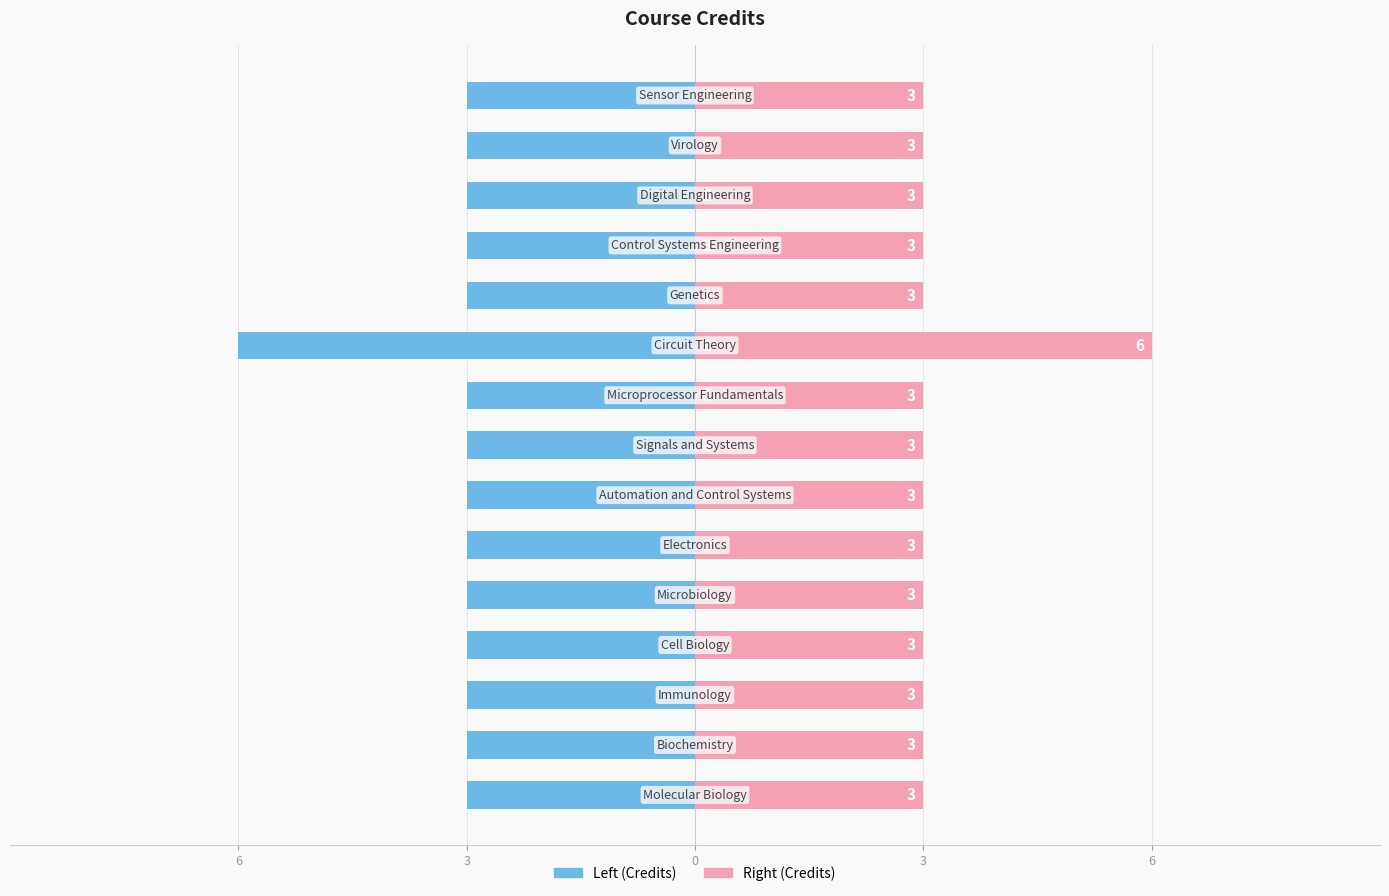

Which series has the largest total across all categories?

Credits (Right)